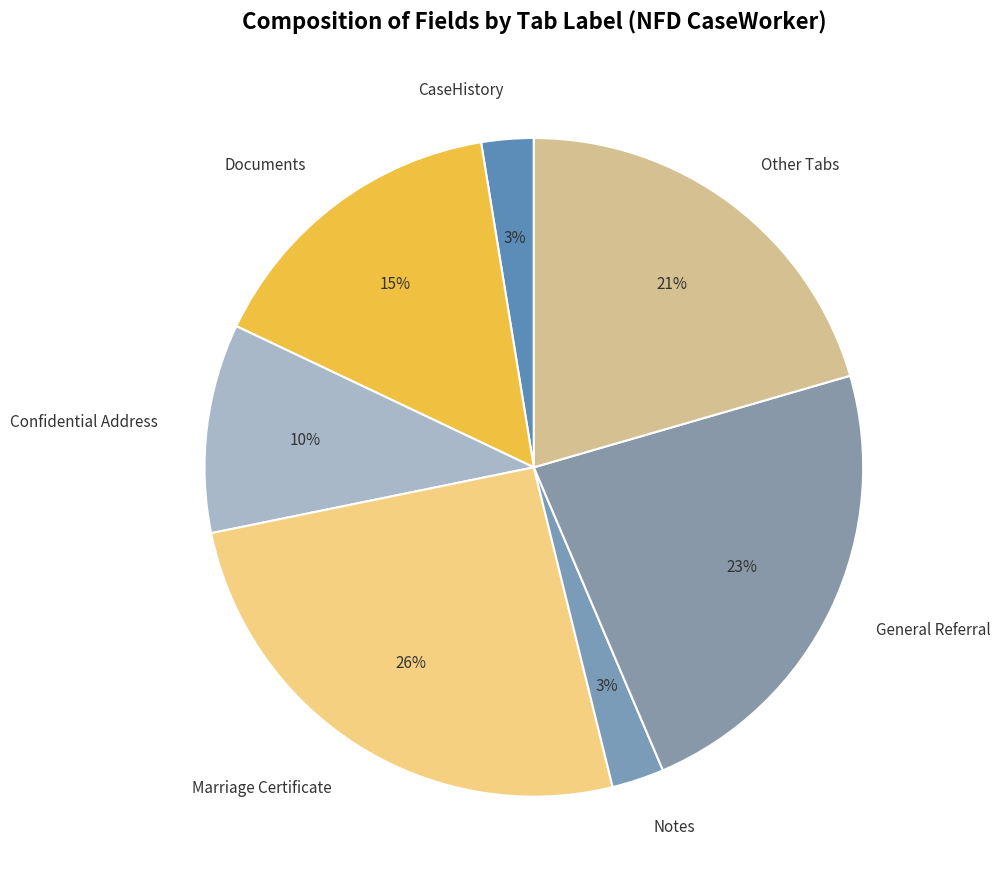

Is it true that Marriage Certificate is 15% of the pie?

False